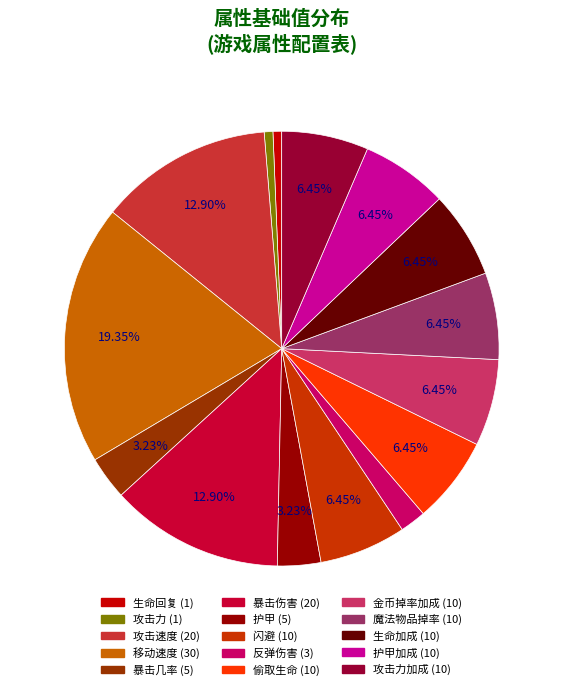

Is there a majority slice in this chart?

No